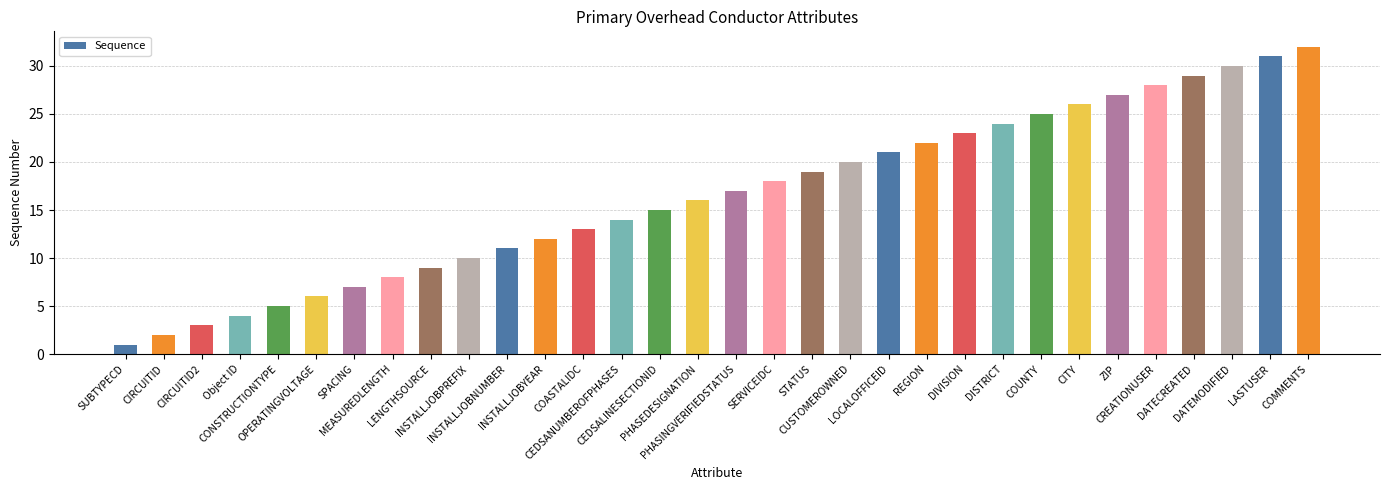

What is the minimum value shown in the chart?

1